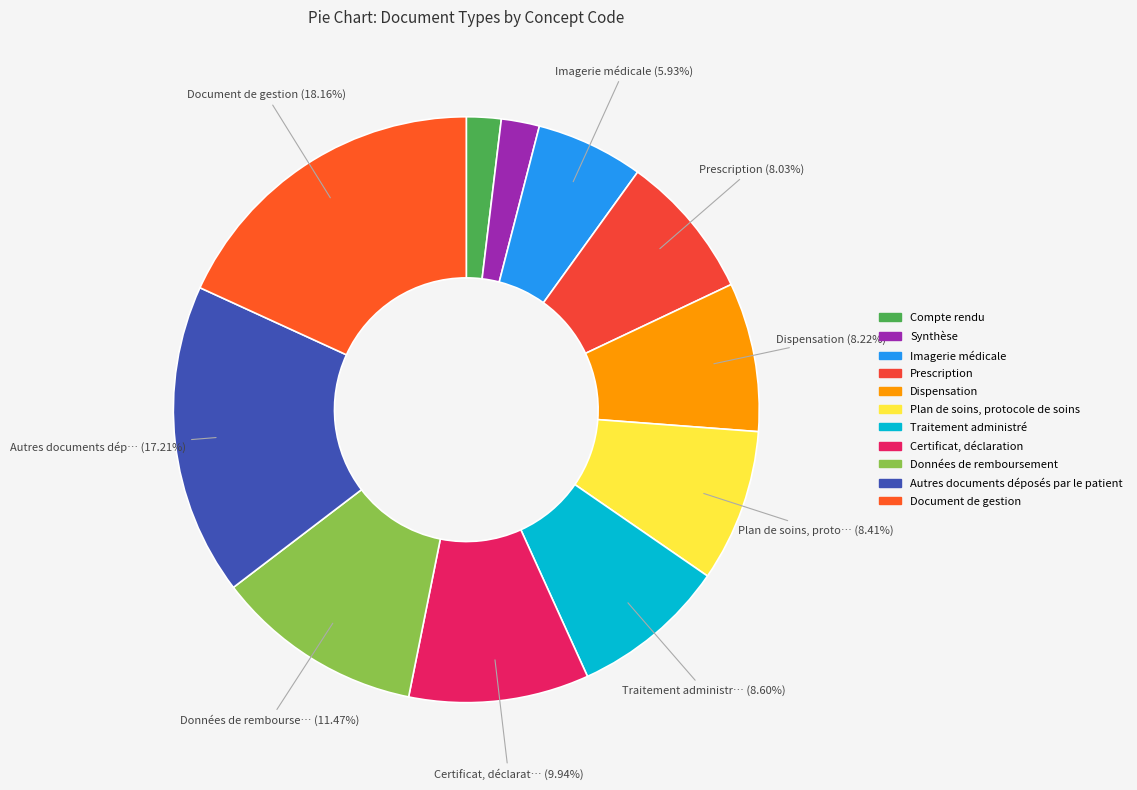

Is it true that Document de gestion is 4% of the pie?

False